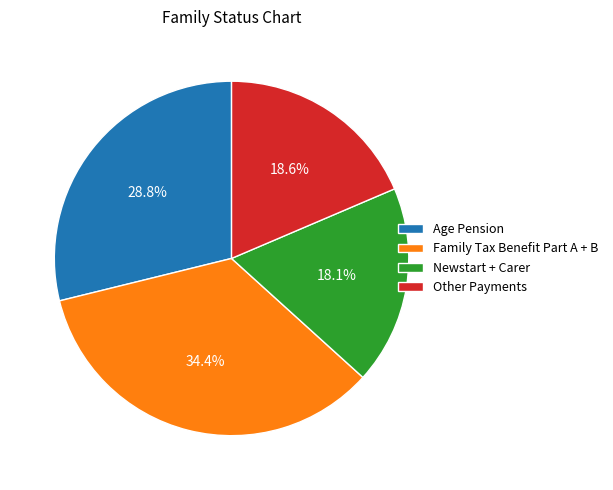

Which slice is the largest?

Family Tax Benefit Part A + B